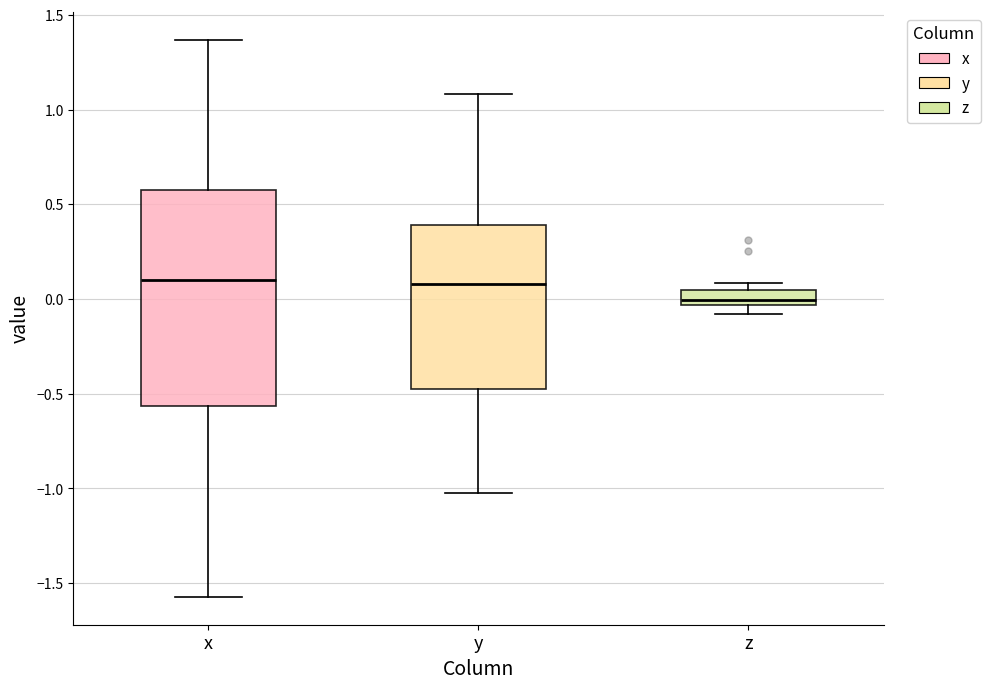

Reading left to right, read every box against the y-axis: the position of its median line, the range the box covers, and the ends of its whiskers. The values are not printed on the chart, so give them approximately, as read against the axis.

x: median 0.10, box -0.55 to 0.60, whiskers -1.55 to 1.35
y: median 0.10, box -0.50 to 0.40, whiskers -1.00 to 1.10
z: median 0.00, box -0.05 to 0.05, whiskers -0.10 to 0.10